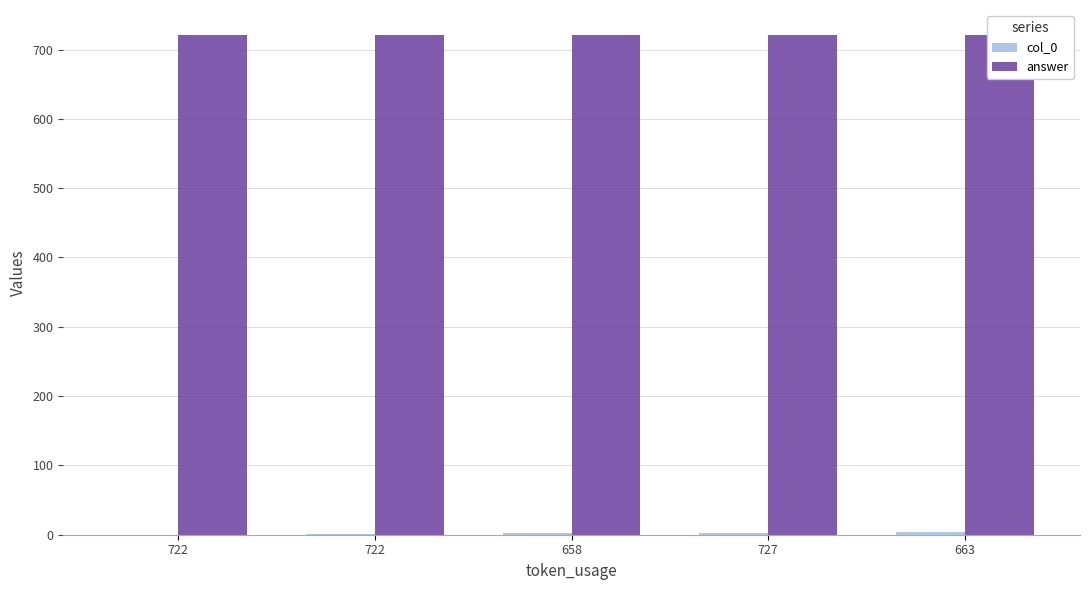

Is the value of answer at 727 greater than the value of col_0 at 658?

Yes